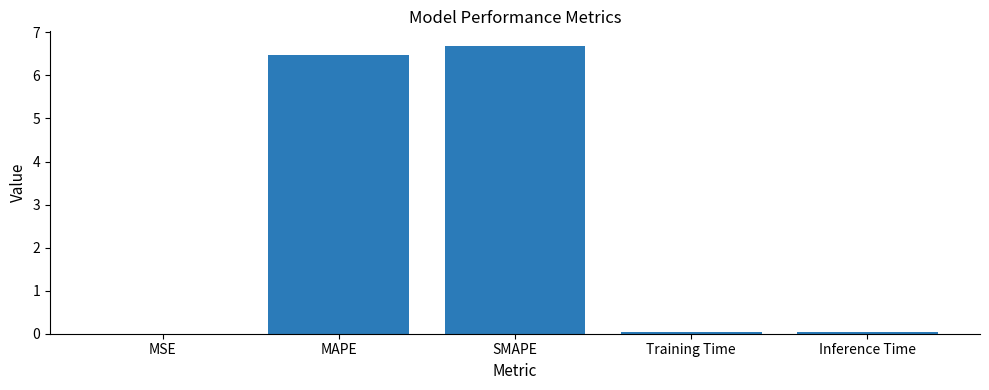

The chart shows a value of 0.0 at Inference Time. True or false?

True